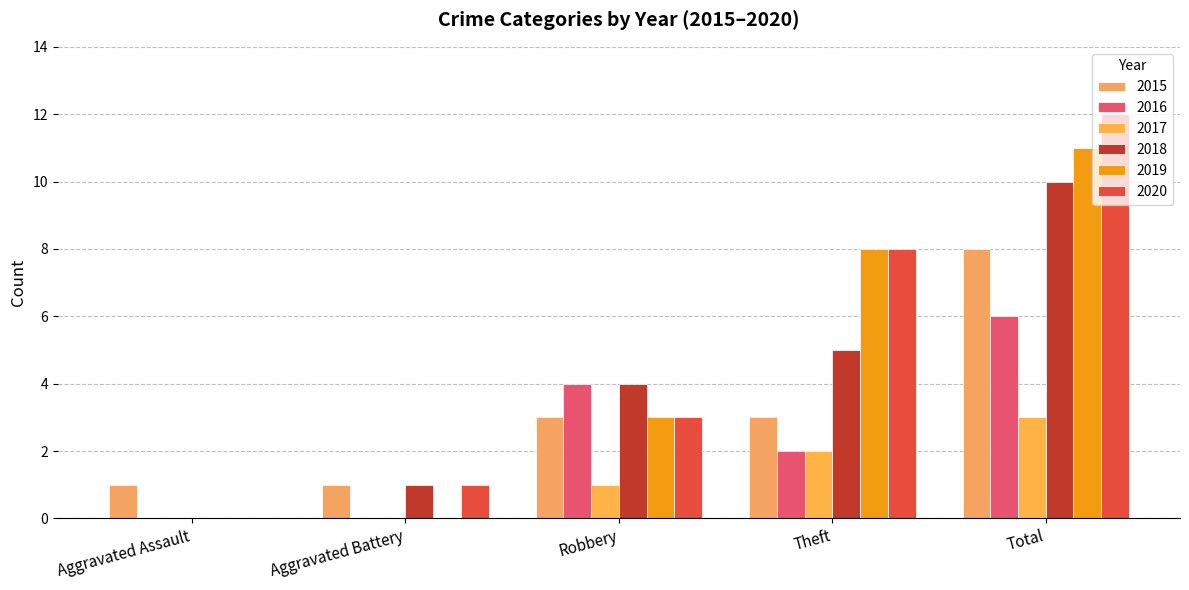

The 2017 series shows 2 at Aggravated Battery. True or false?

False